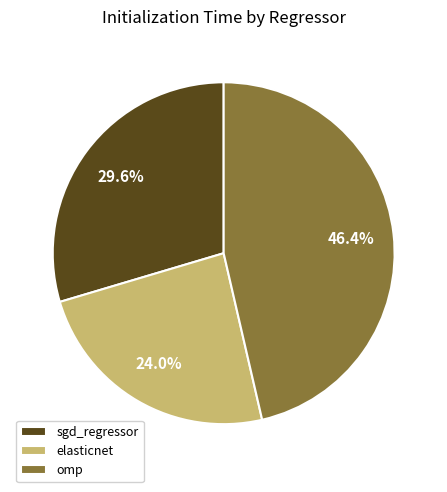

Does elasticnet represent more than half of the total?

No